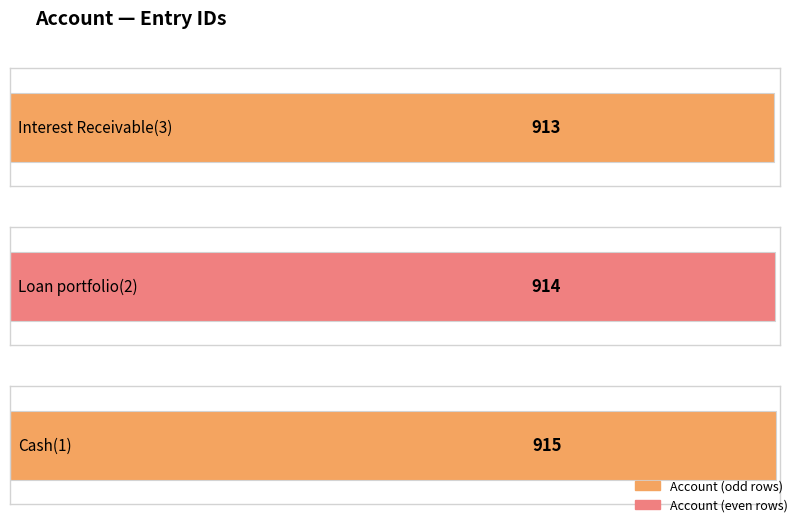

What is the value of the 3rd bar from the left?

915